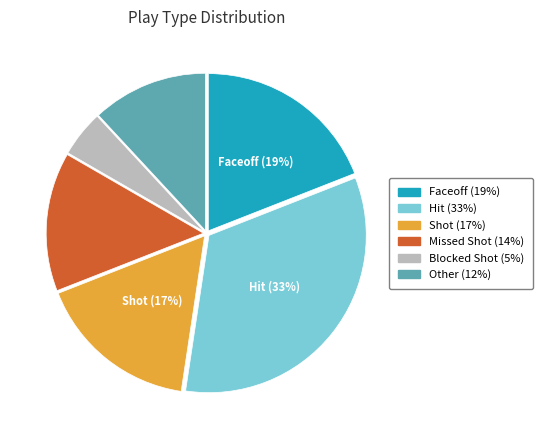

Is it true that Other is 19% of the pie?

False